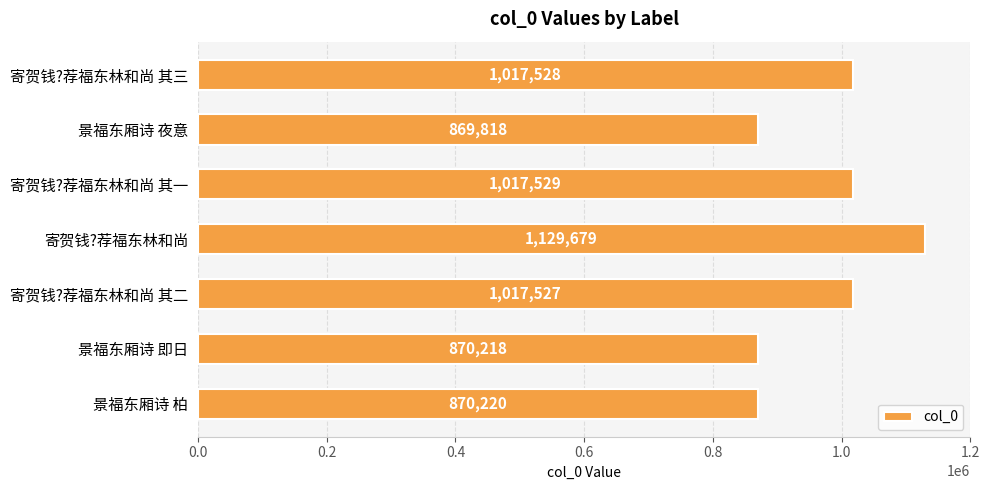

What is the difference between the values at 寄贺钱?荐福东林和尚 其二 and 景福东厢诗 即日?

147309